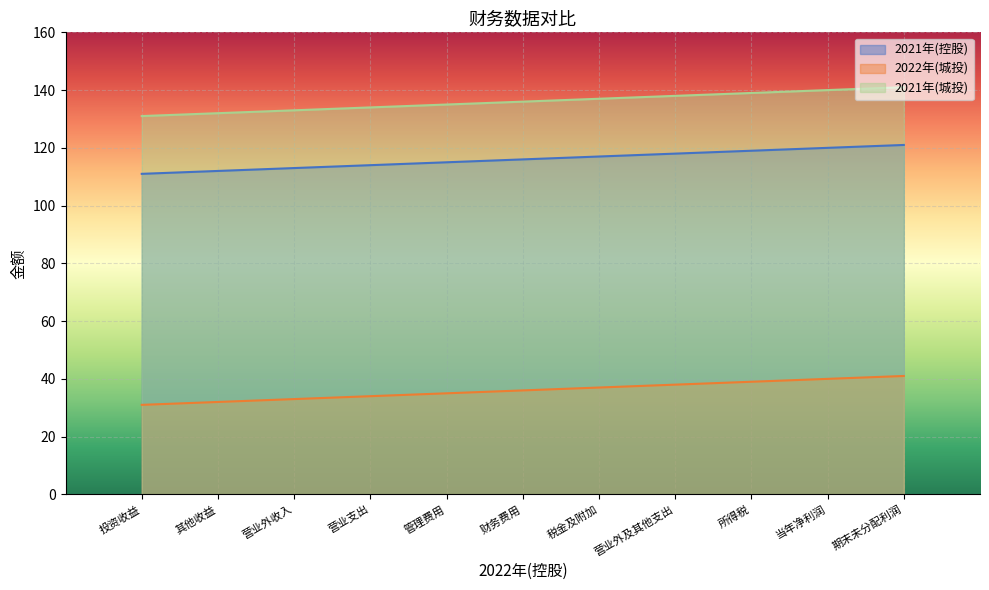

How many lines are shown in the chart?

3